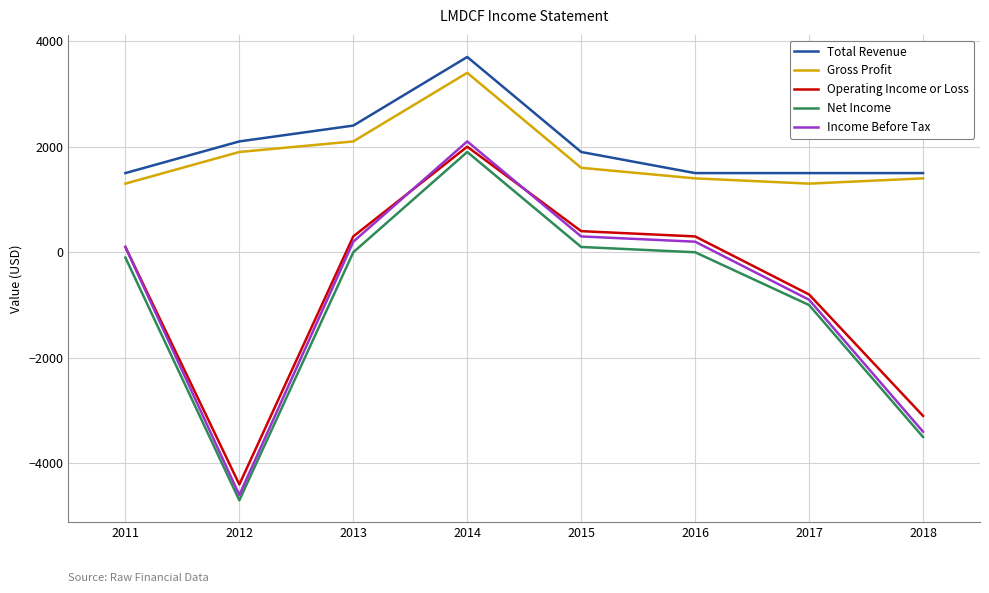

True or false: Total Revenue and Net Income cross at least once.

False